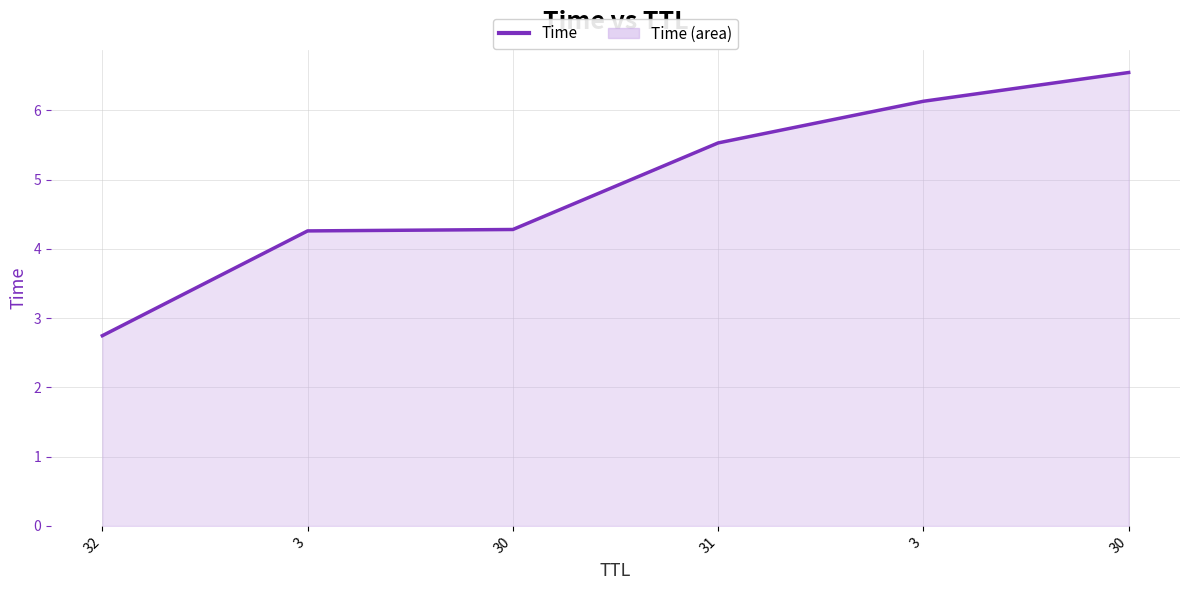

How many values are below 5?

3